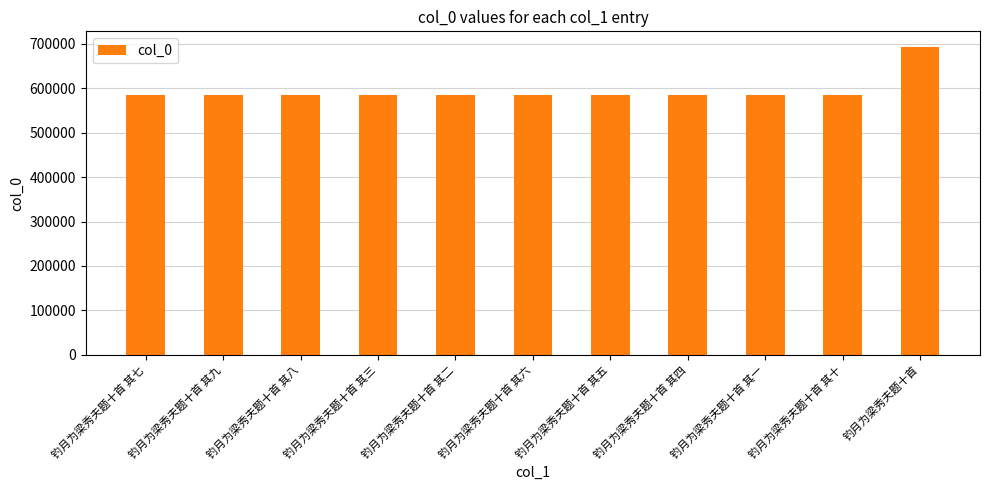

What position from the left is 钓月为梁秀夫题十首 其四?

8